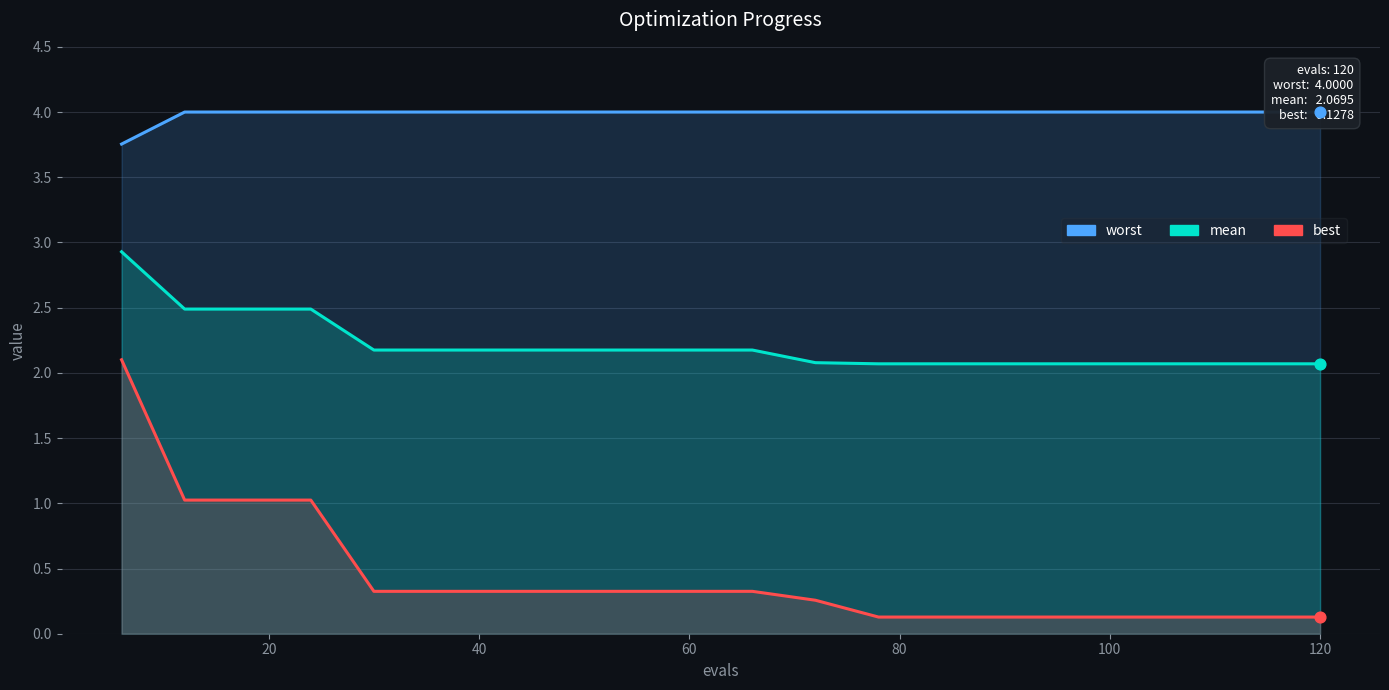

At how many categories does at least one series exceed 1?

20